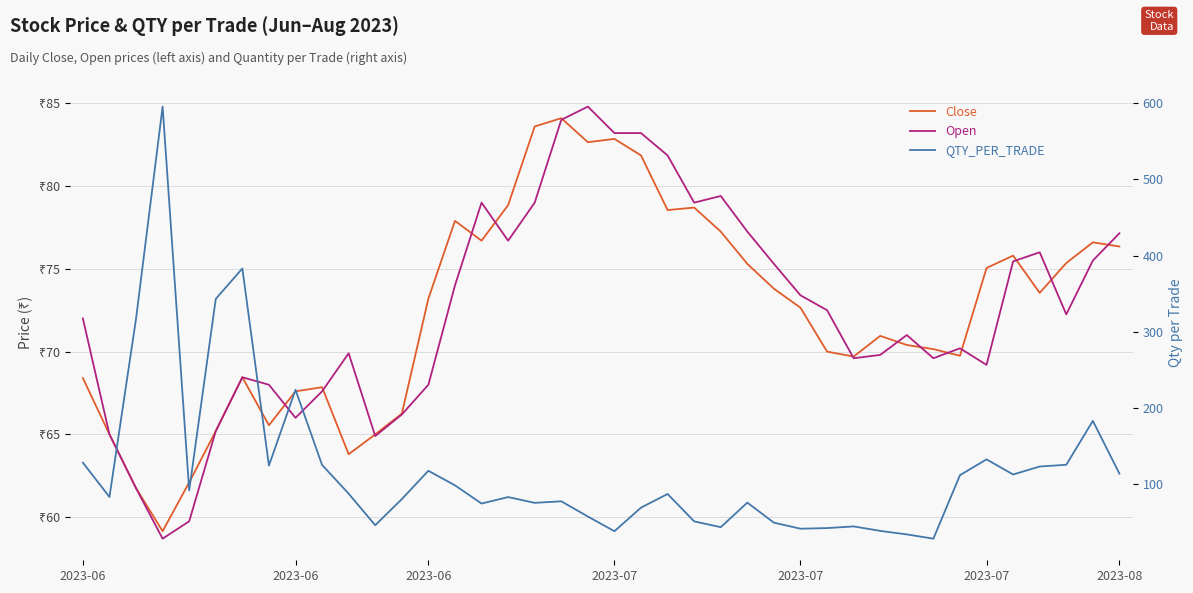

What is the sum of all Open values?

2899.8